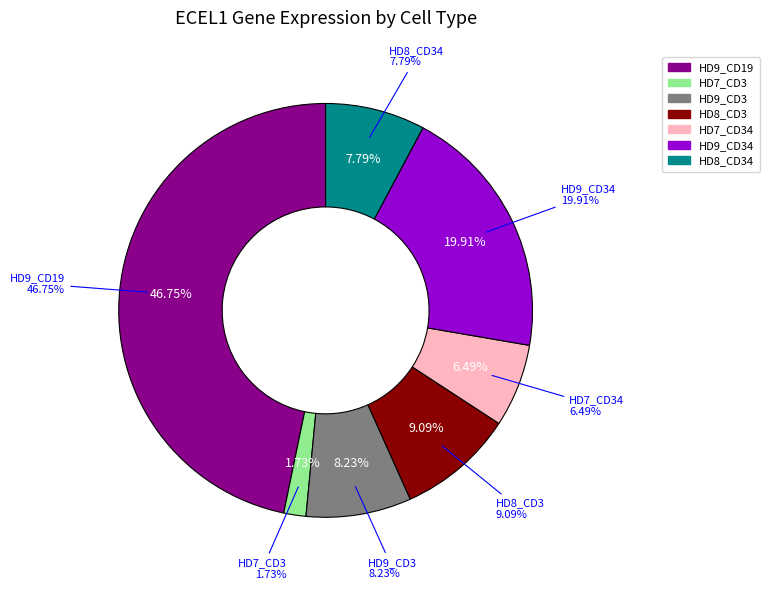

Combined, do HD9_CD34 and HD7_CD34 account for over 50%?

No